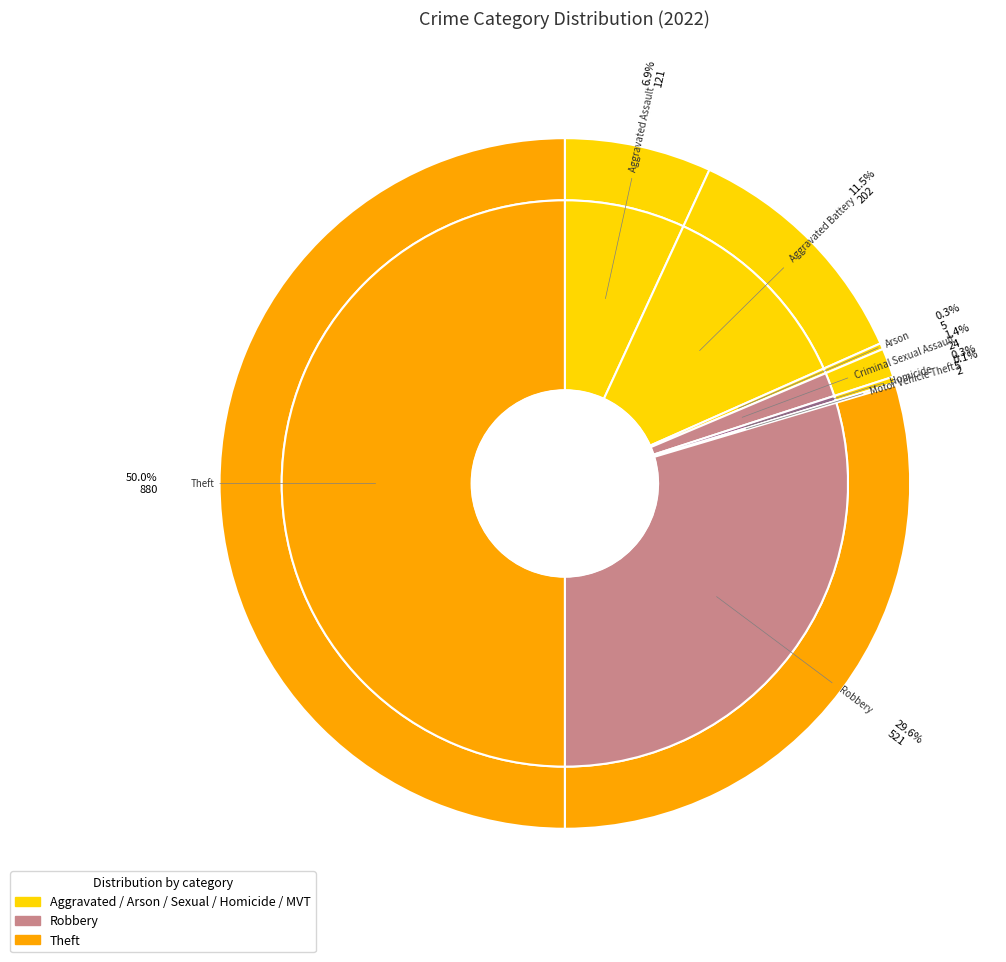

How many slices are in this pie chart?

8